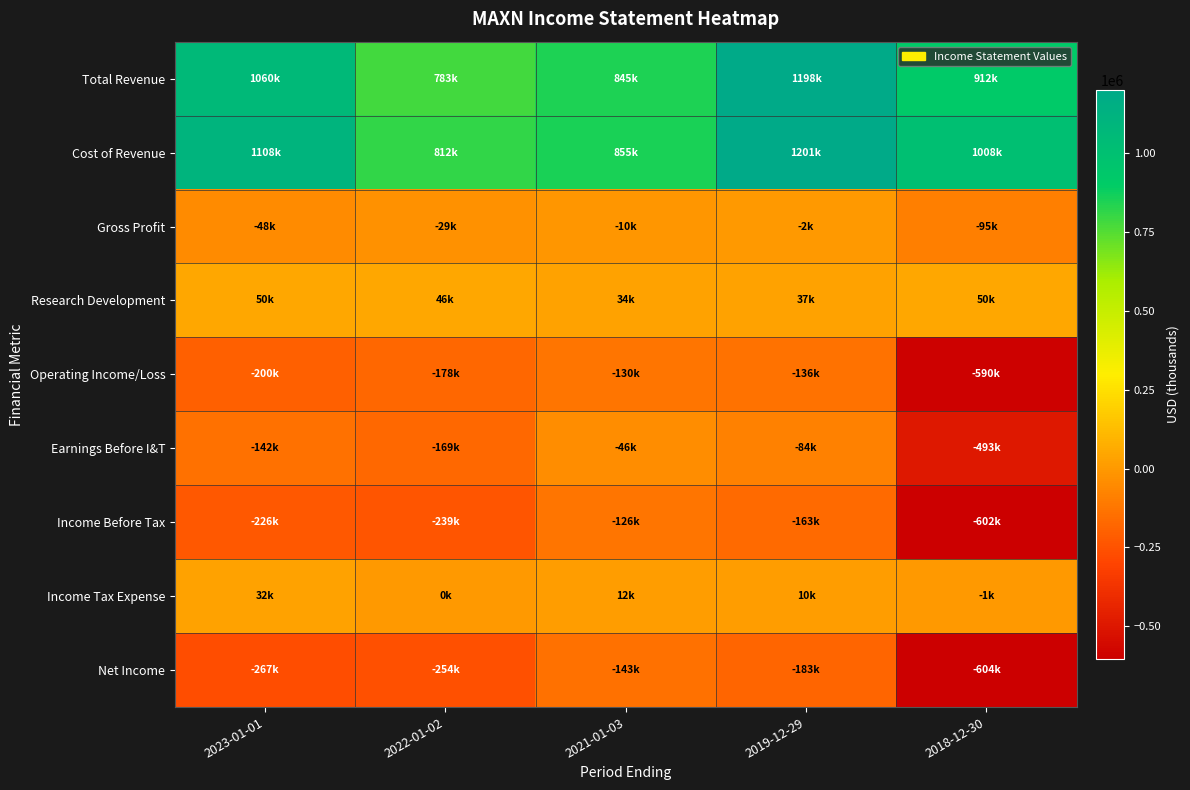

Between 2023-01-01 and 2018-12-30, which is larger?

2023-01-01